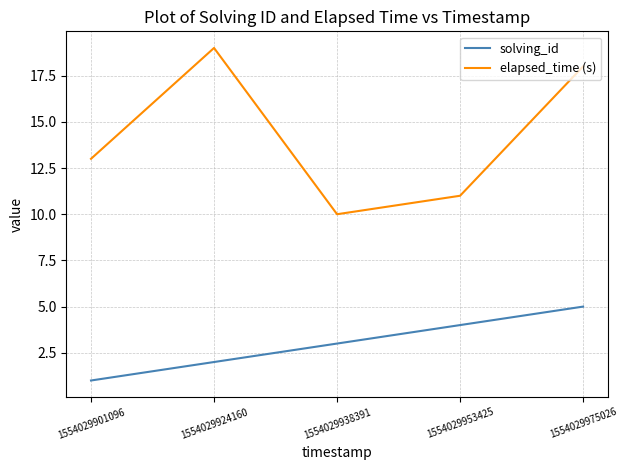

At 1554029953425, list the series in order from smallest to largest.

solving_id, elapsed_time (s)